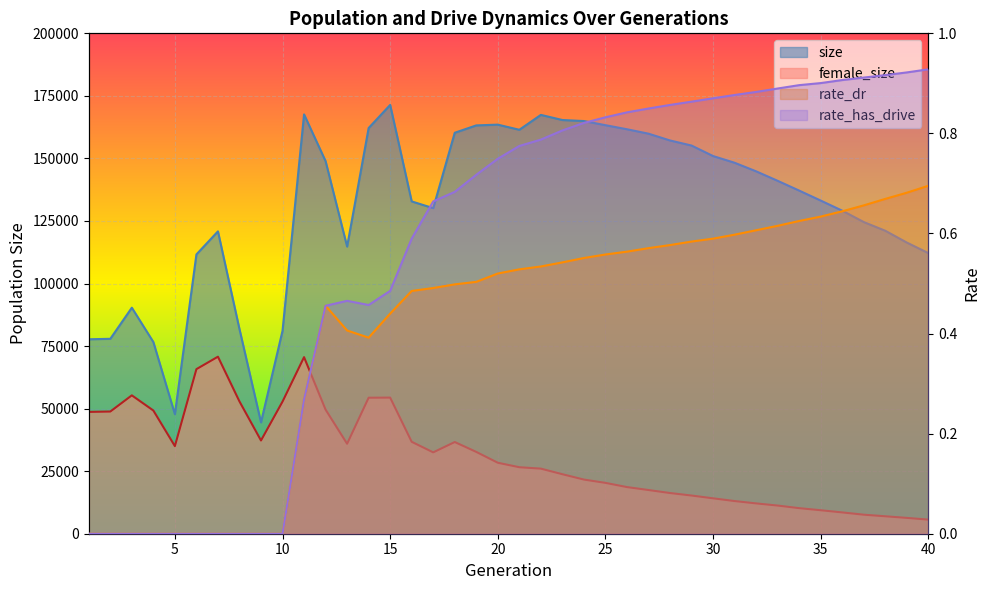

What is the difference between the rate_dr values at 26 and 3?

0.6